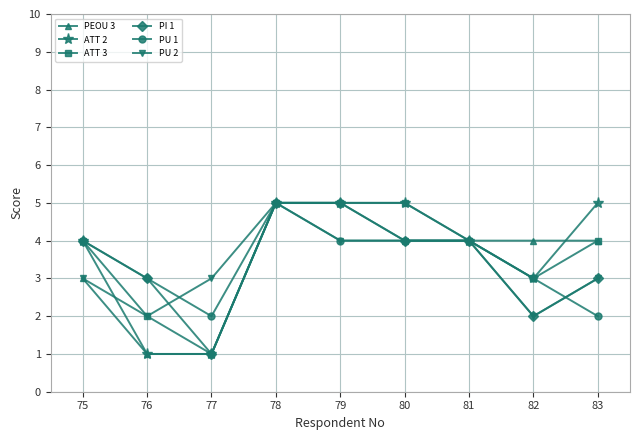

What is the sum of the PI 1 values at 82 and 80?

6